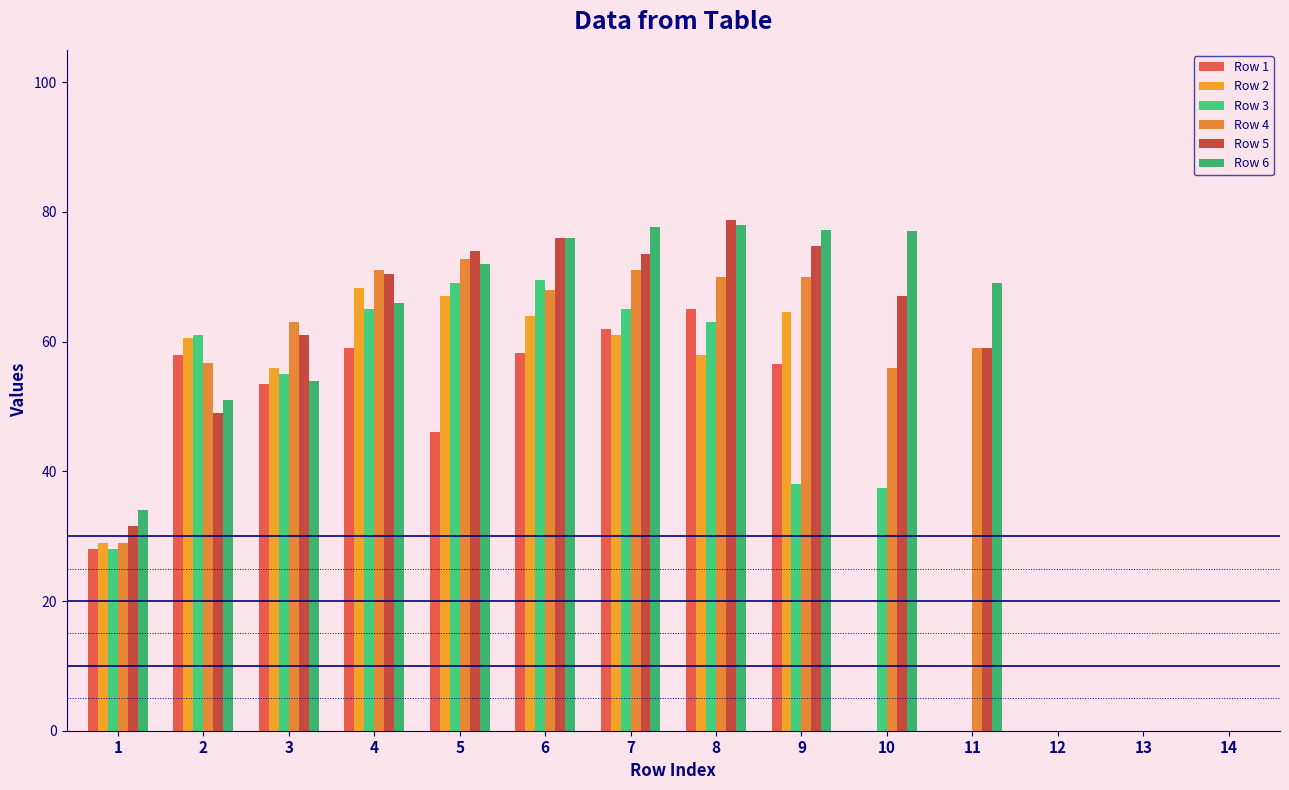

Reading left to right, list all the values displayed in this chart.

Row 1: 1=28.0	2=58.0	3=53.5	4=59.0	5=46.0	6=58.2	7=62.0	8=65.0	9=56.5	10=0.0	11=0.0	12=0.0	13=0.0	14=0.0
Row 2: 1=29.0	2=60.5	3=56.0	4=68.2	5=67.0	6=64.0	7=61.0	8=58.0	9=64.5	10=0.0	11=0.0	12=0.0	13=0.0	14=0.0
Row 3: 1=28.0	2=61.0	3=55.0	4=65.0	5=69.0	6=69.5	7=65.0	8=63.0	9=38.0	10=37.5	11=0.0	12=0.0	13=0.0	14=0.0
Row 4: 1=29.0	2=56.8	3=63.0	4=71.0	5=72.8	6=68.0	7=71.0	8=70.0	9=70.0	10=56.0	11=59.0	12=0.0	13=0.0	14=0.0
Row 5: 1=31.5	2=49.0	3=61.0	4=70.5	5=74.0	6=76.0	7=73.5	8=78.8	9=74.8	10=67.0	11=59.0	12=0.0	13=0.0	14=0.0
Row 6: 1=34.0	2=51.0	3=54.0	4=66.0	5=72.0	6=76.0	7=77.8	8=78.0	9=77.2	10=77.0	11=69.0	12=0.0	13=0.0	14=0.0